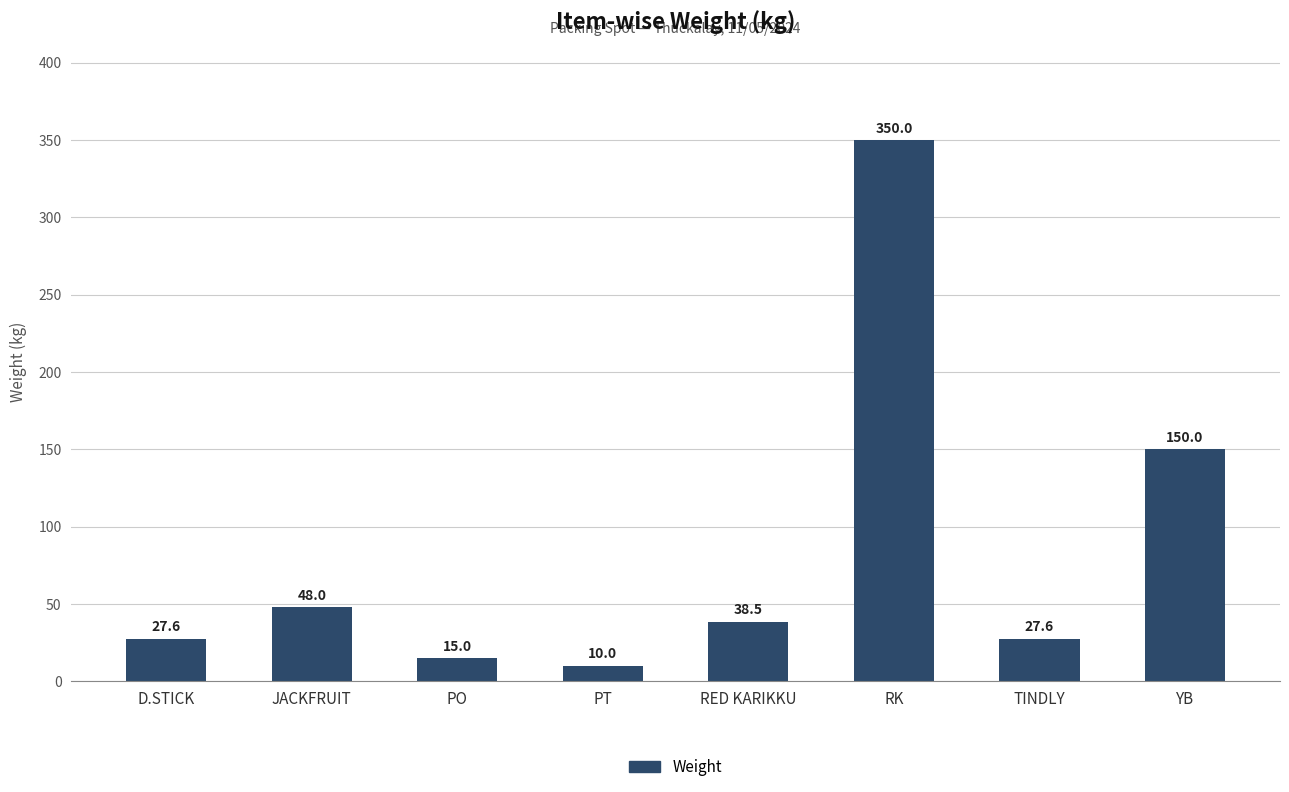

Which has a higher value, JACKFRUIT or RK?

RK